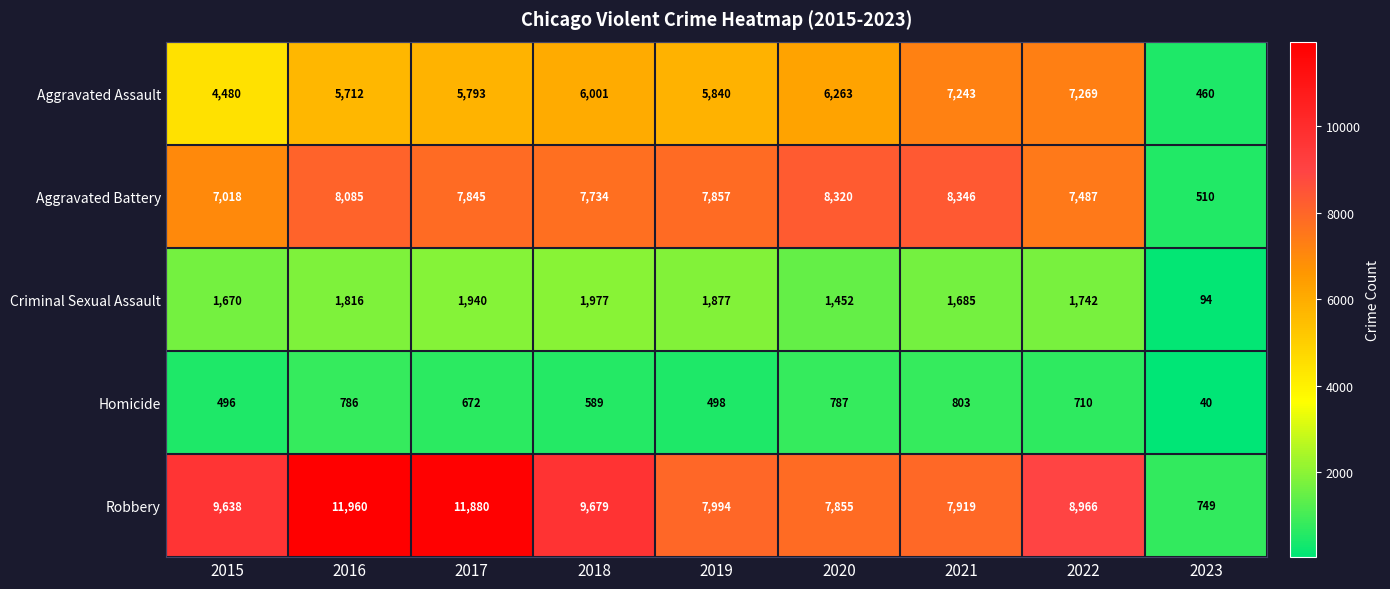

Which series changed the most between 2015 and 2016?

Robbery